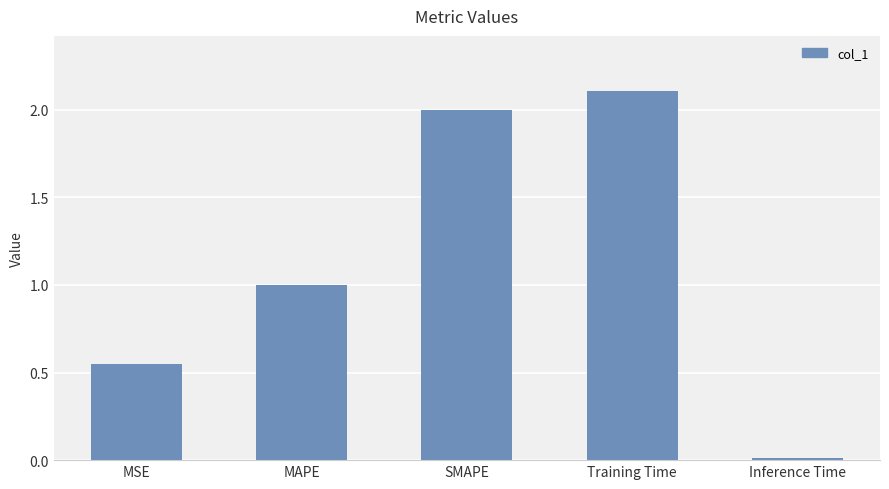

What is the change in value from MSE to SMAPE?

+1.4